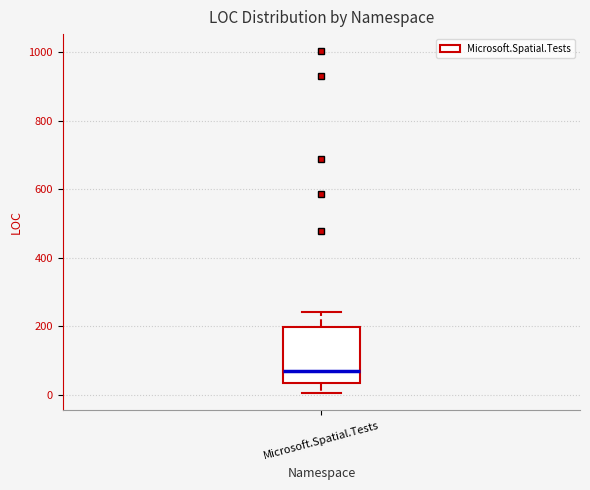

Where is the upper edge of the box for Microsoft.Spatial.Tests on the y-axis? The values are not printed on the chart, so give them approximately, as read against the axis.

200